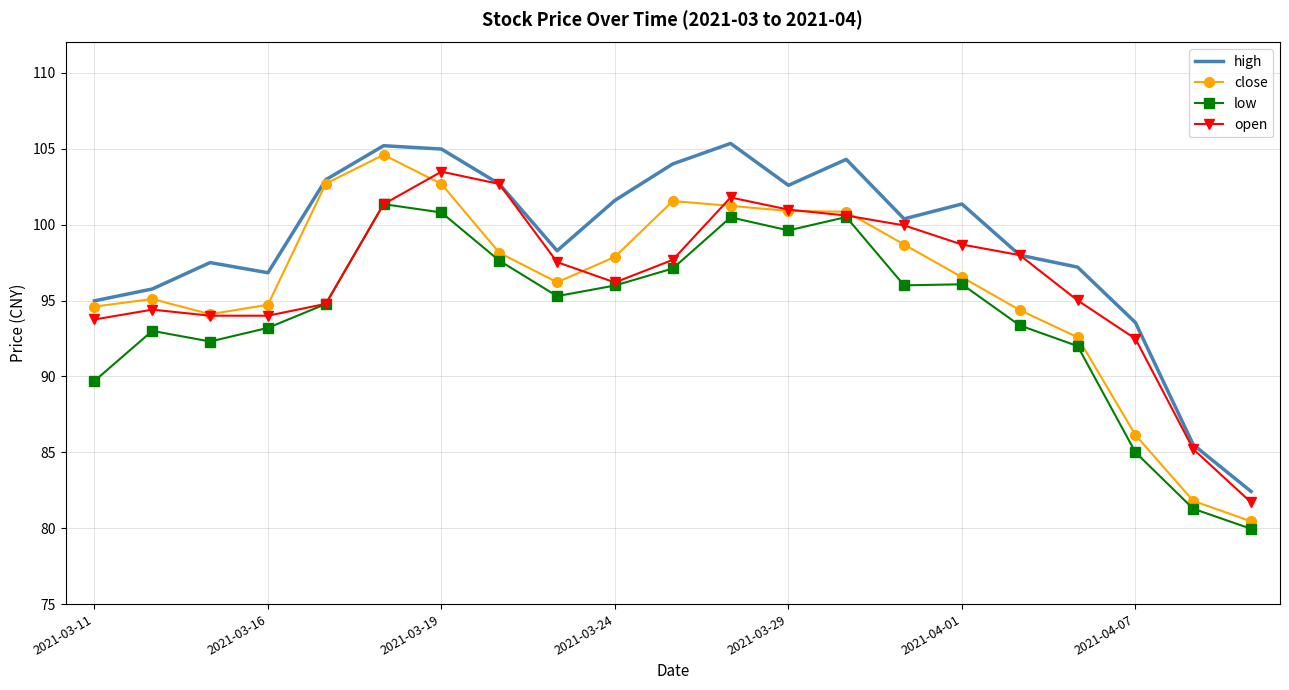

Which series has the largest total across all categories?

high